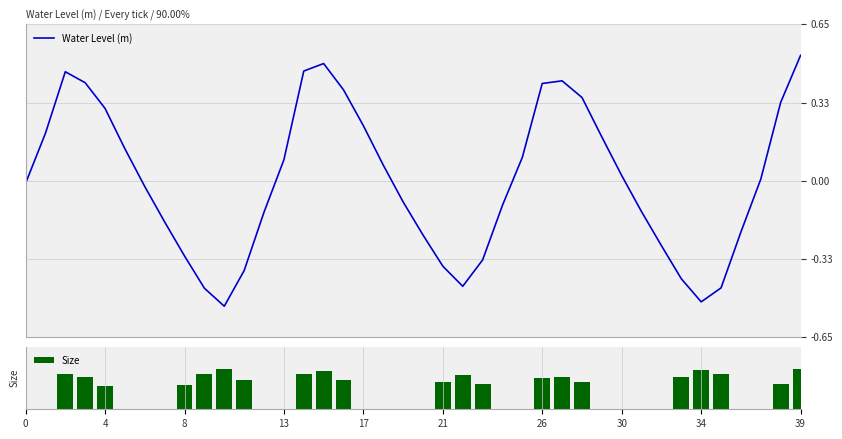

At which label is Water Level (m) closest to 0?

37